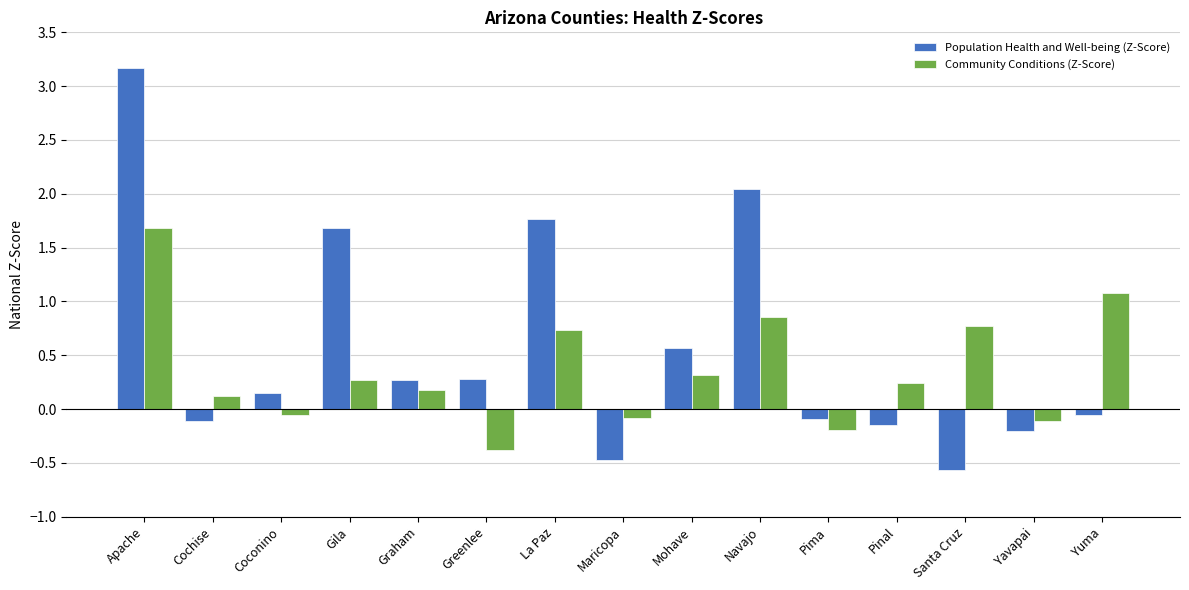

What is the difference between the highest and lowest values at Santa Cruz?

1.3